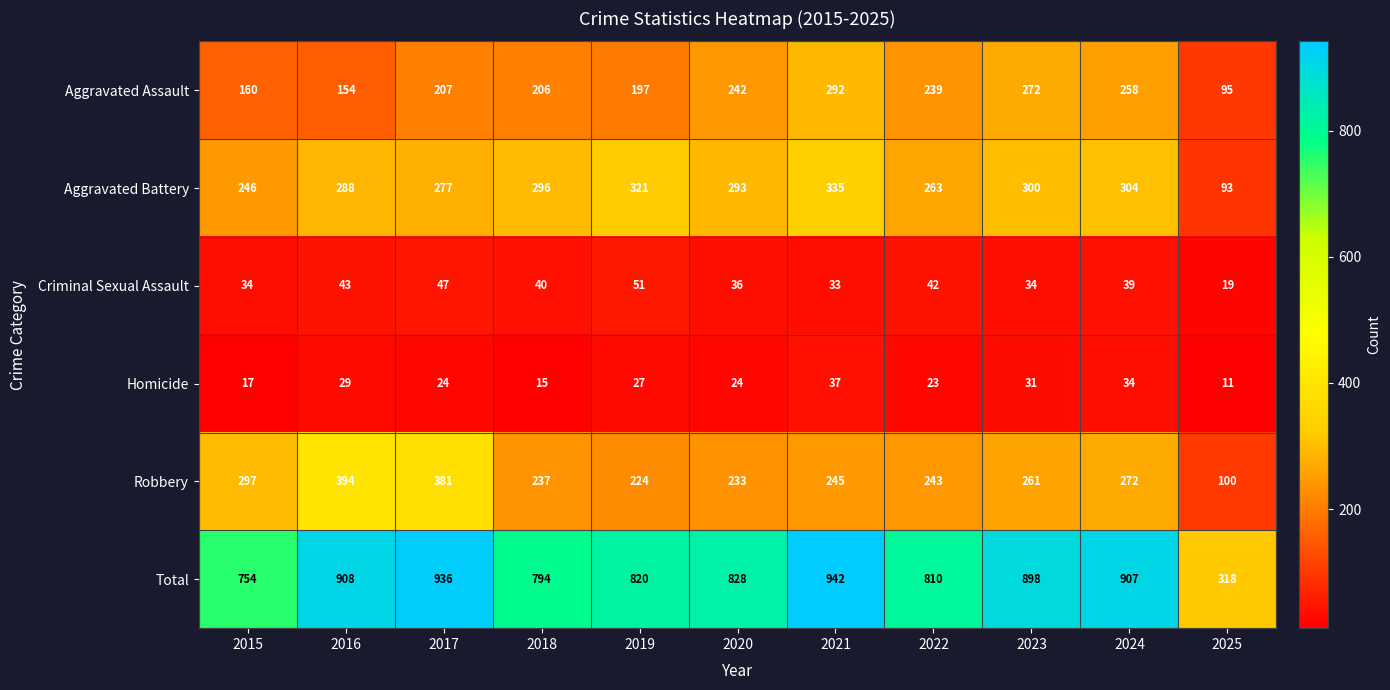

The Aggravated Assault series shows 301 at 2019. True or false?

False